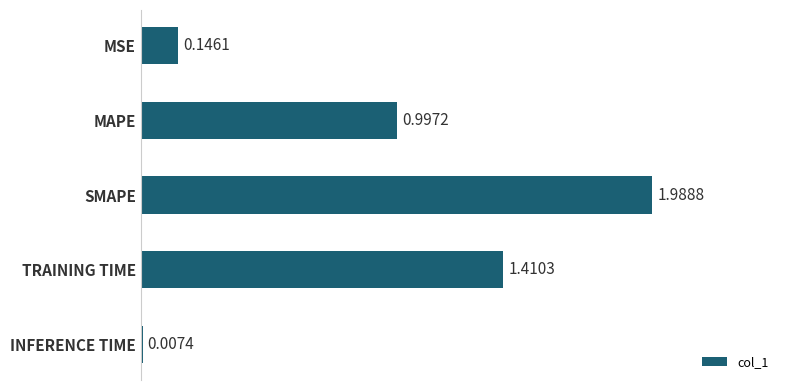

What is the change in value from MAPE to TRAINING TIME?

+0.4